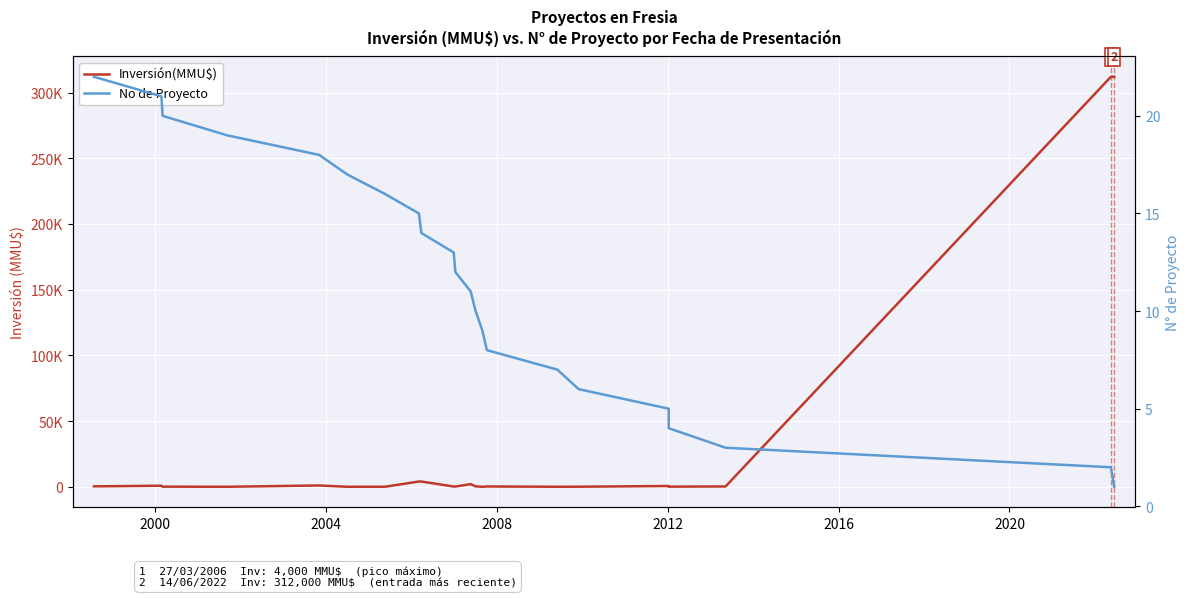

At how many categories does at least one series exceed 200191?

2